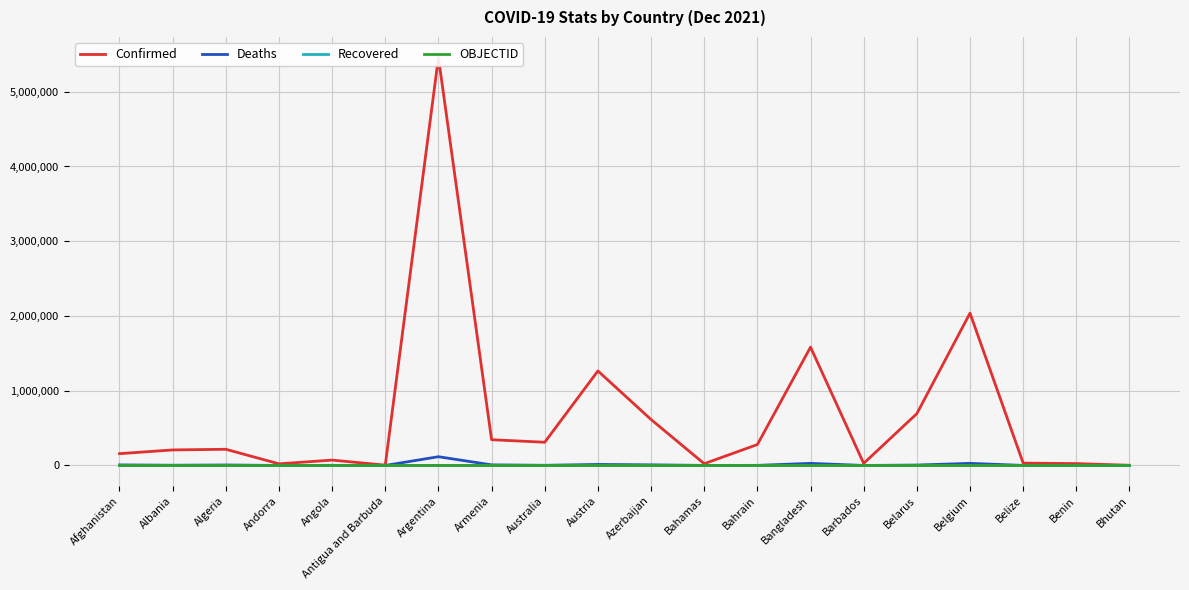

Which series has the largest total across all categories?

Confirmed